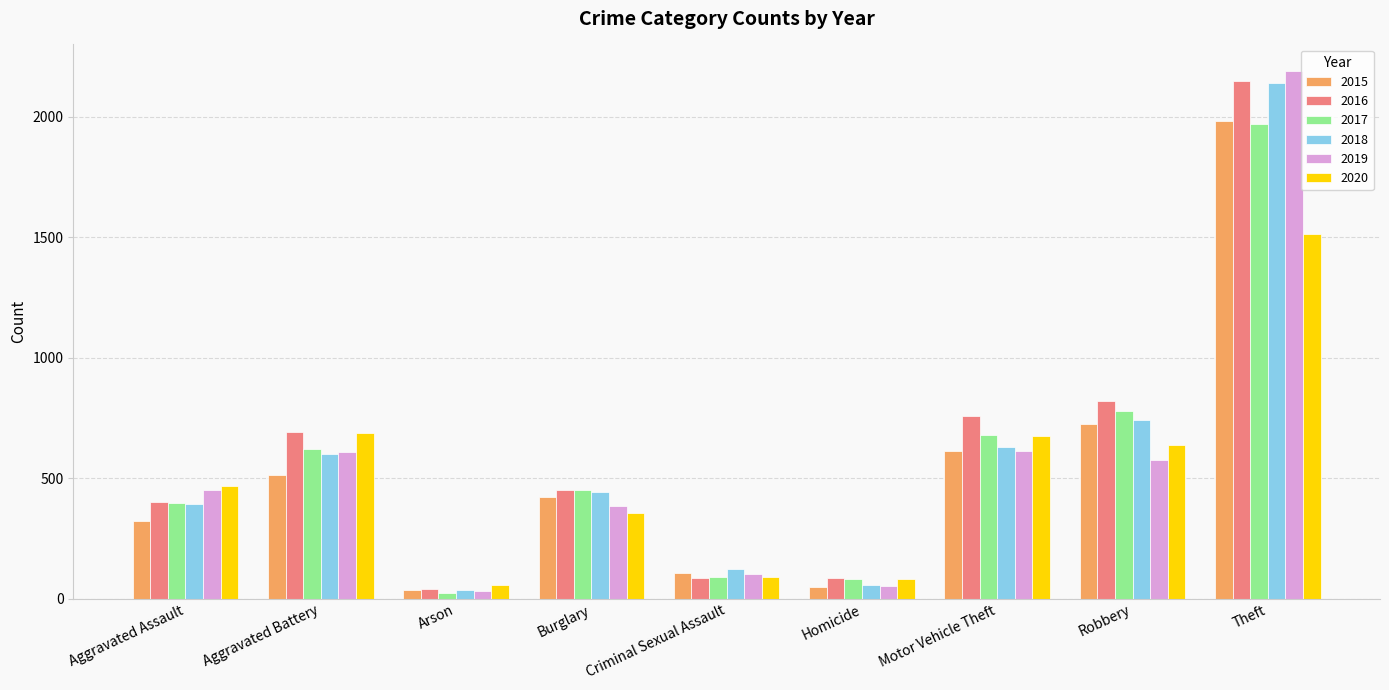

What is the greatest value displayed?

2190